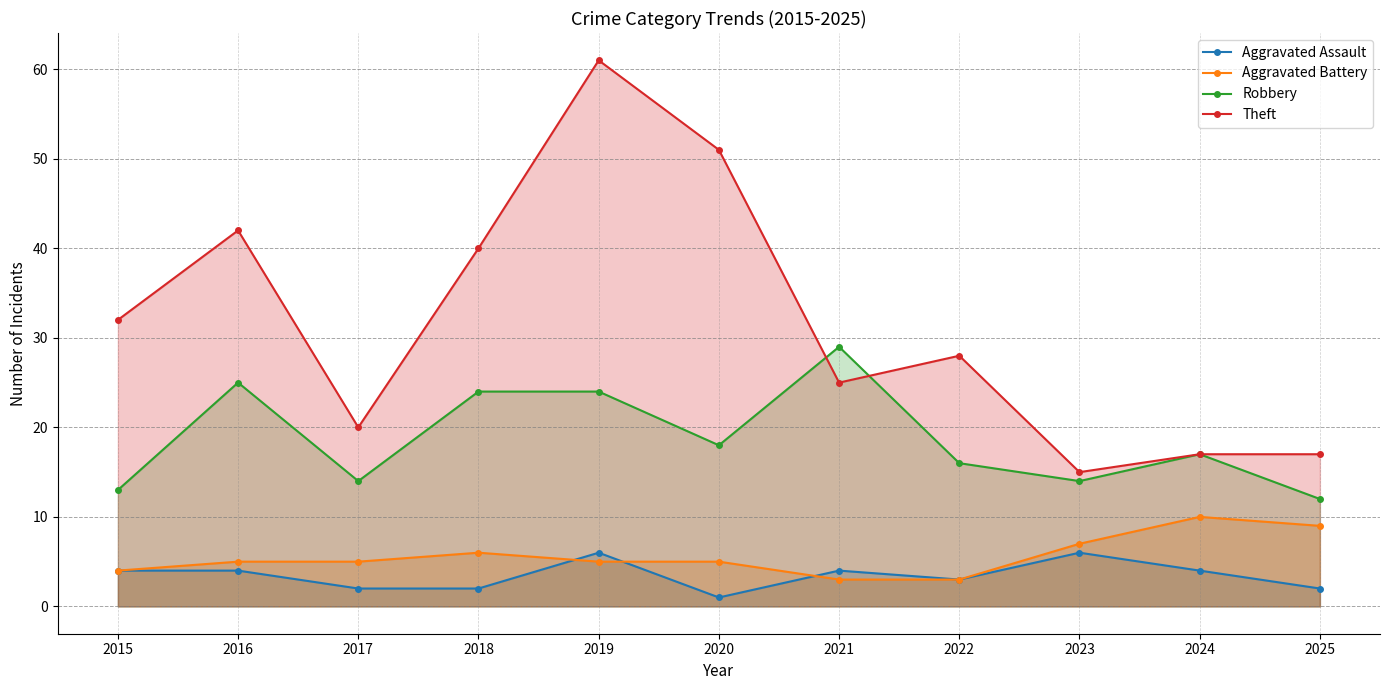

What is the lowest value of the Theft series?

15